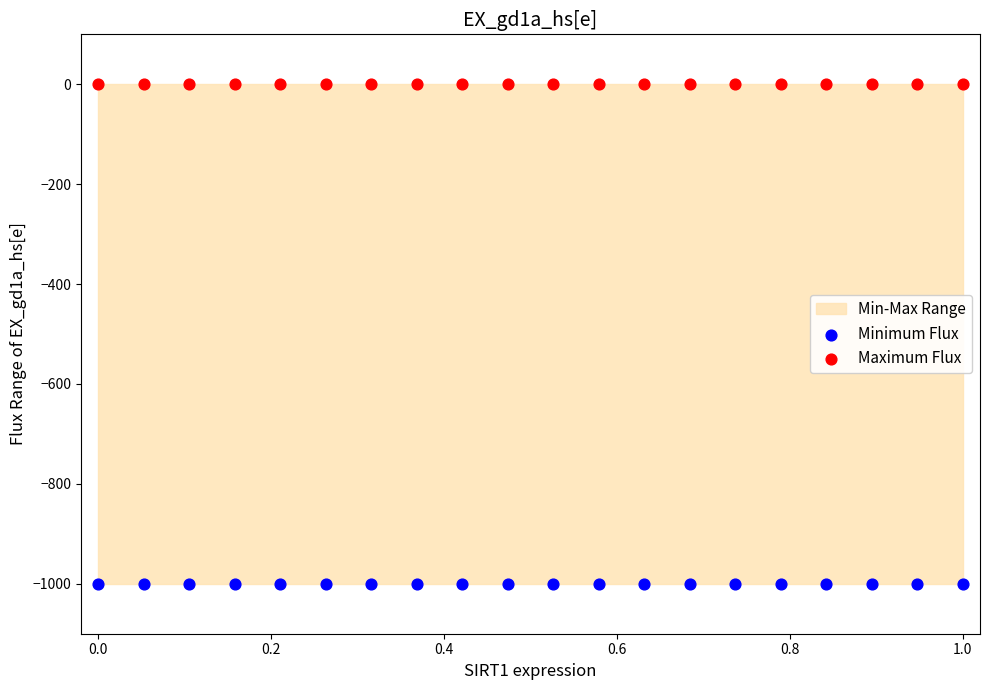

Which series contains the lowest Y value?

Minimum Flux